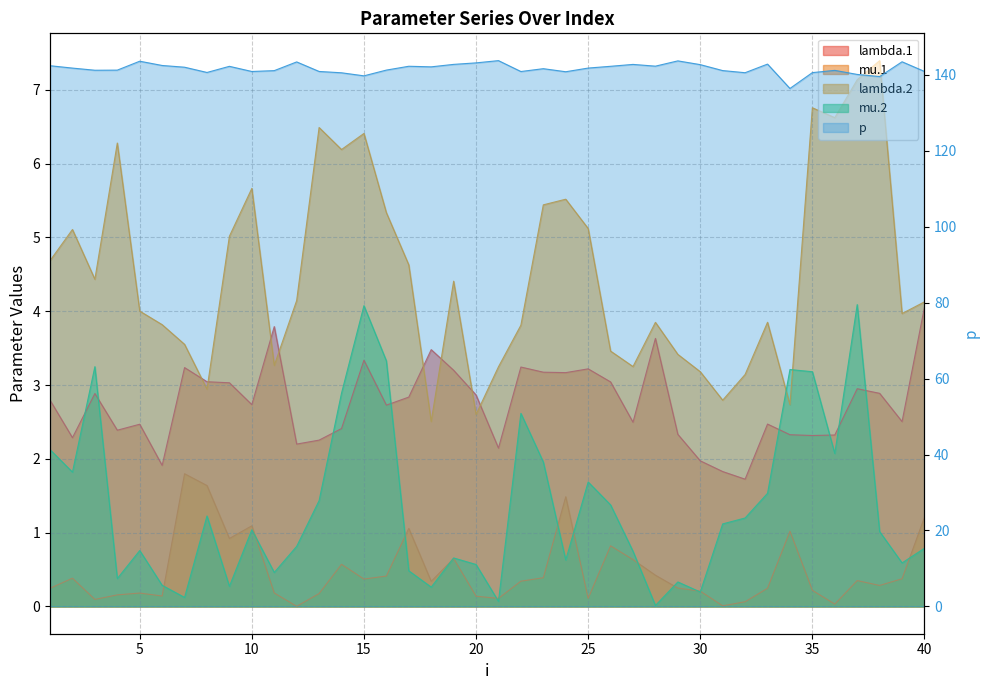

What is the average value of the p series?

141.6